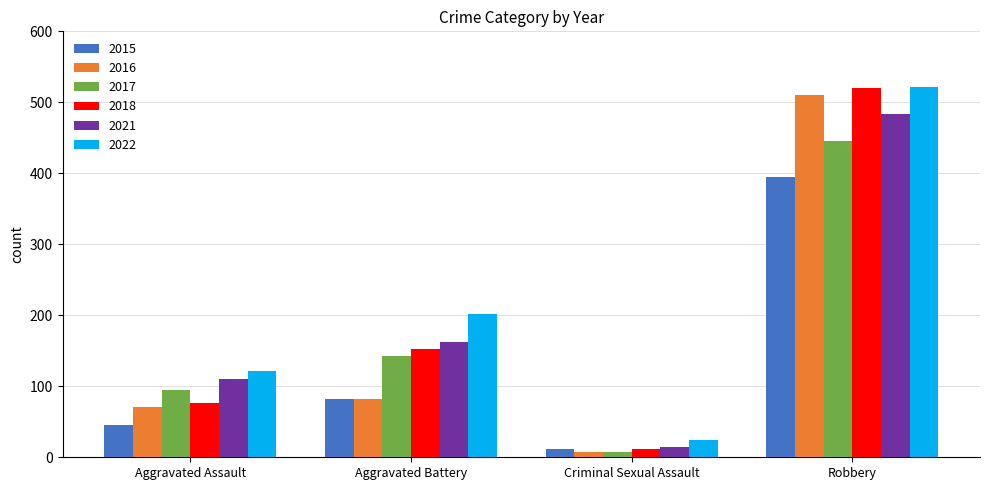

Does the chart contain stacked bars?

No